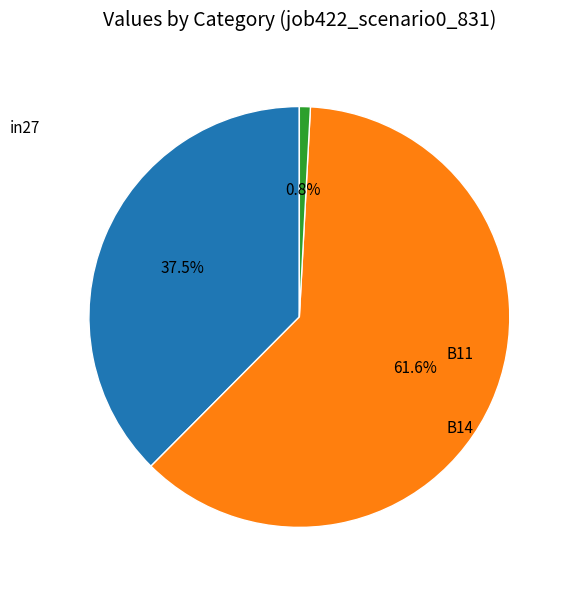

Is there any slice that represents more than half of the pie?

Yes